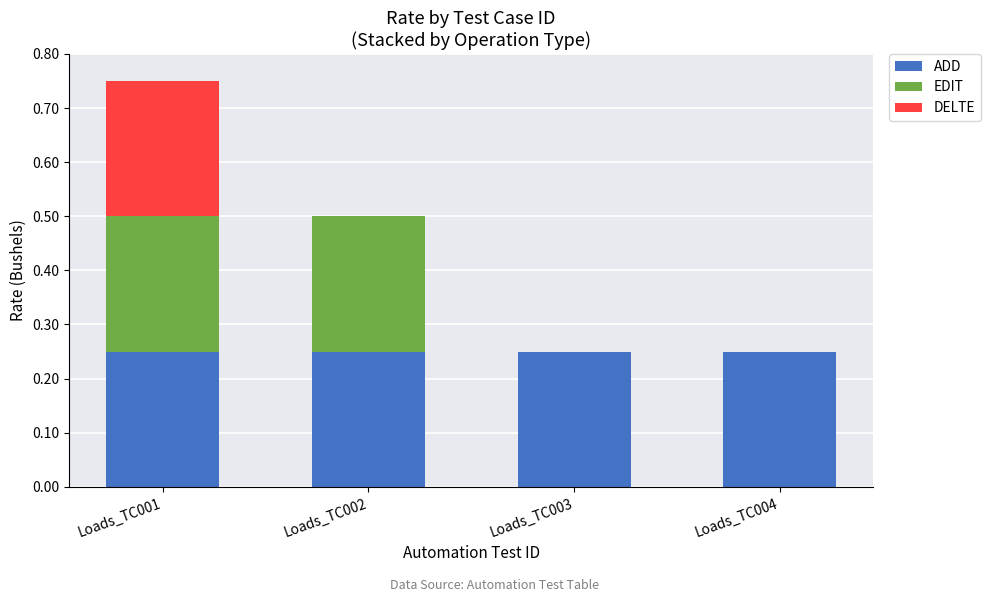

At which category is the sum across all series the highest?

Loads_TC001